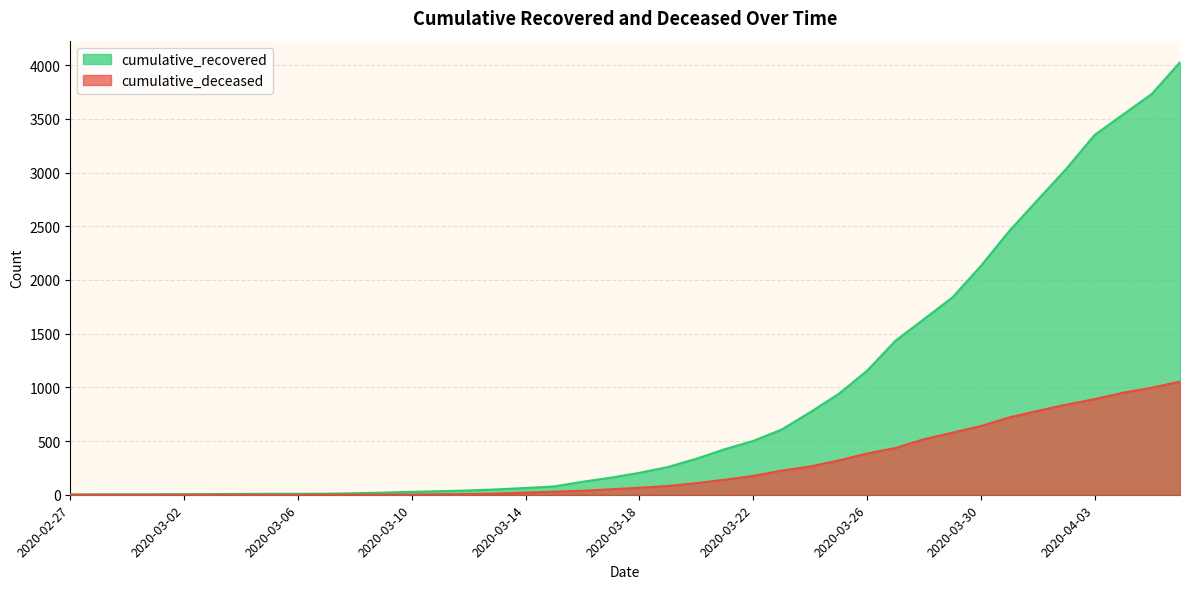

How many data points in cumulative_recovered are less than 204?

20